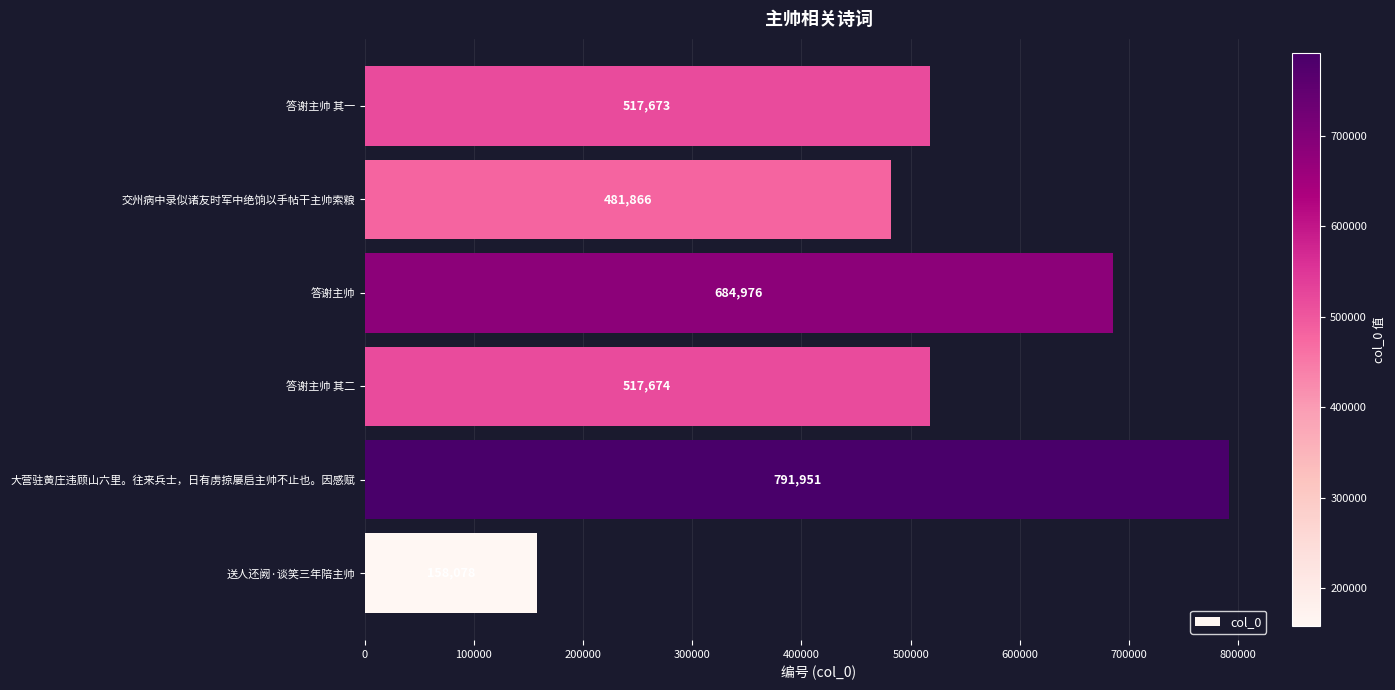

What is the average value?

525370